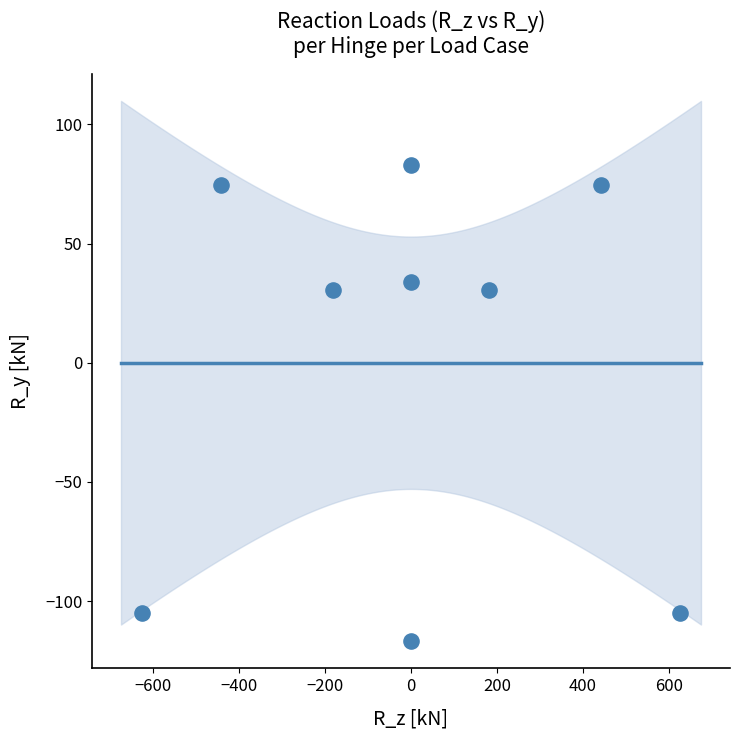

What is the range of Y values (max minus min)?

199.7